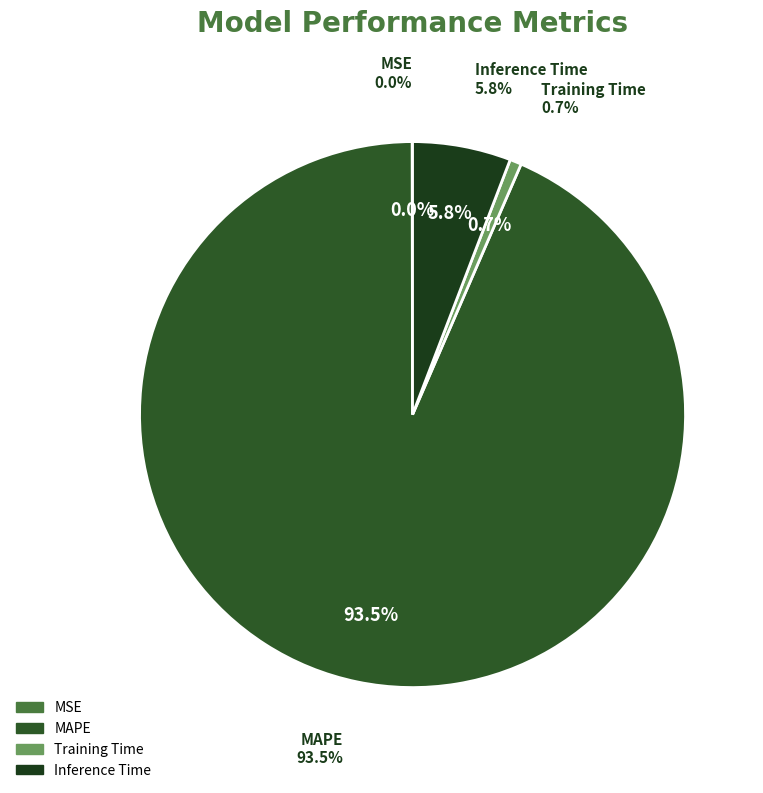

What is the smallest slice in the pie chart?

MSE